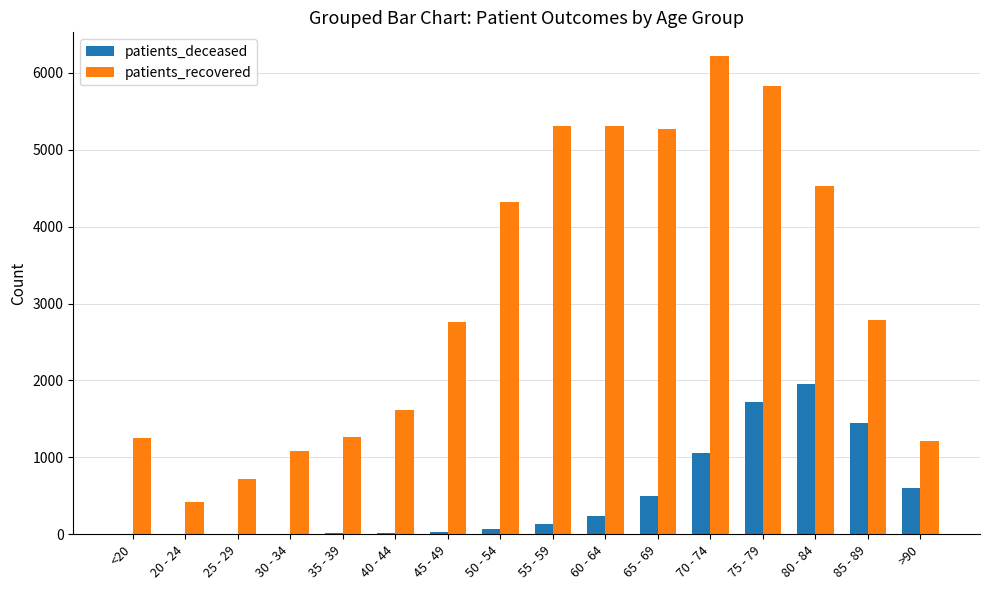

Which series changed the most between 25 - 29 and 65 - 69?

patients_recovered